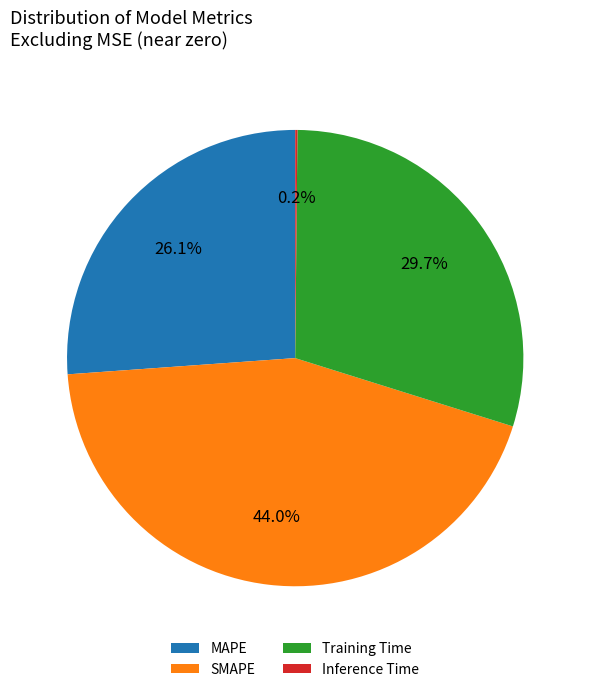

What is the ratio of the value at Training Time to the value at SMAPE?

0.7